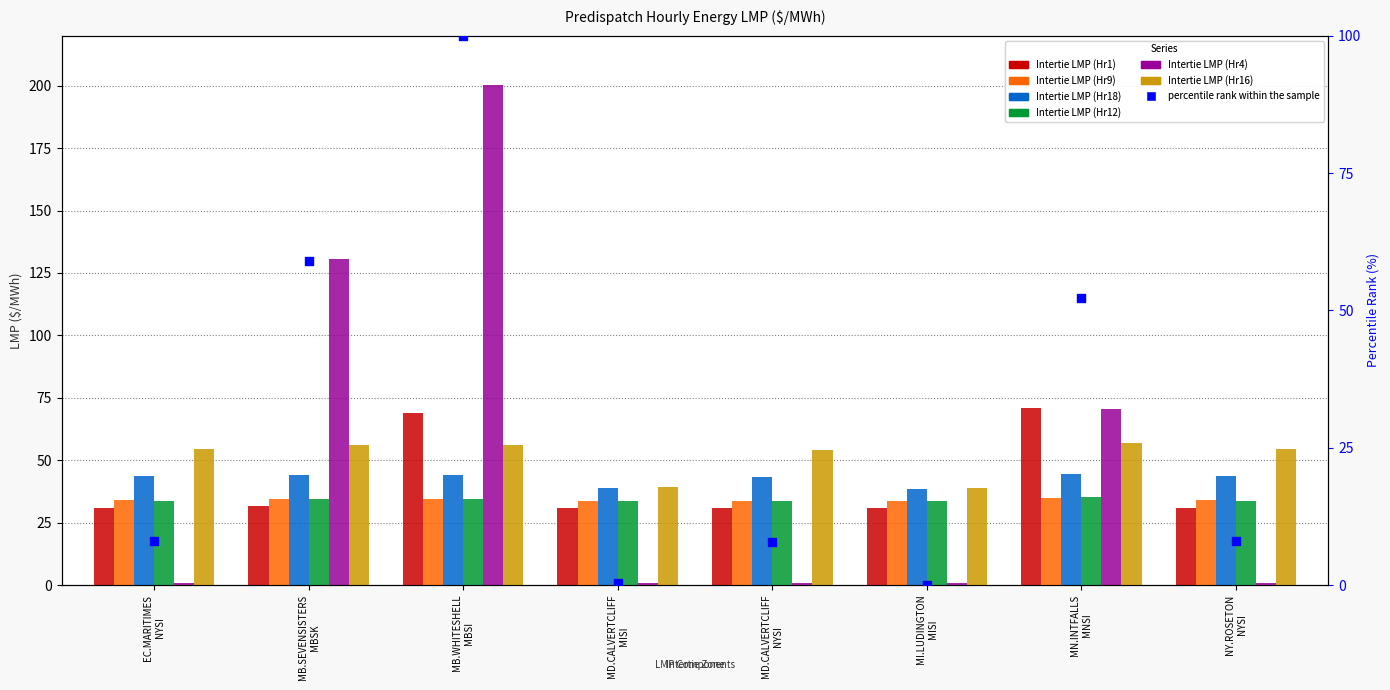

Is the value of Intertie LMP (Hr12) at MI.LUDINGTON MISI greater than the value of Intertie LMP (Hr18) at MD.CALVERTCLIFF NYSI?

No